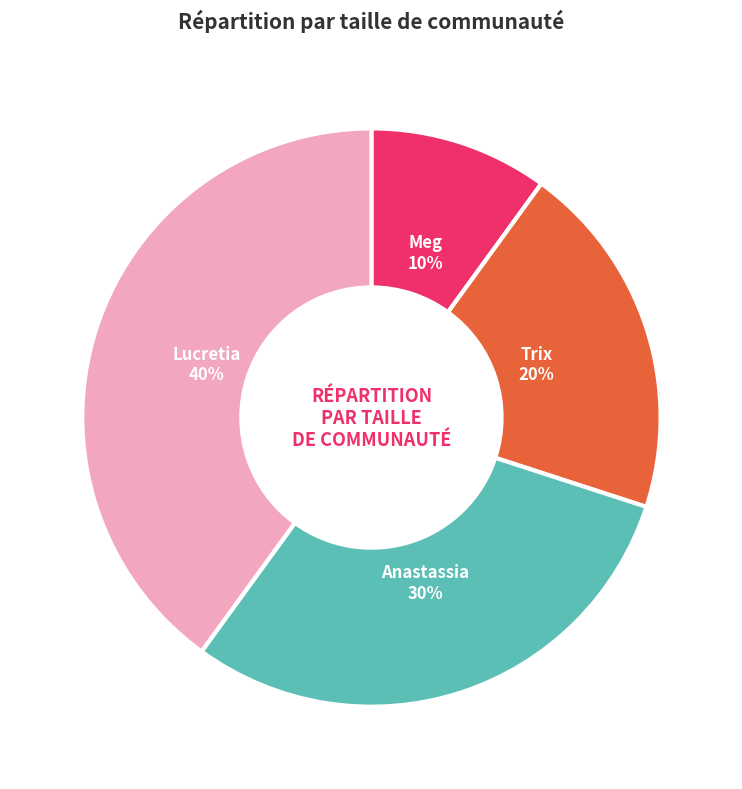

Is it true that Trix is 10% of the pie?

False